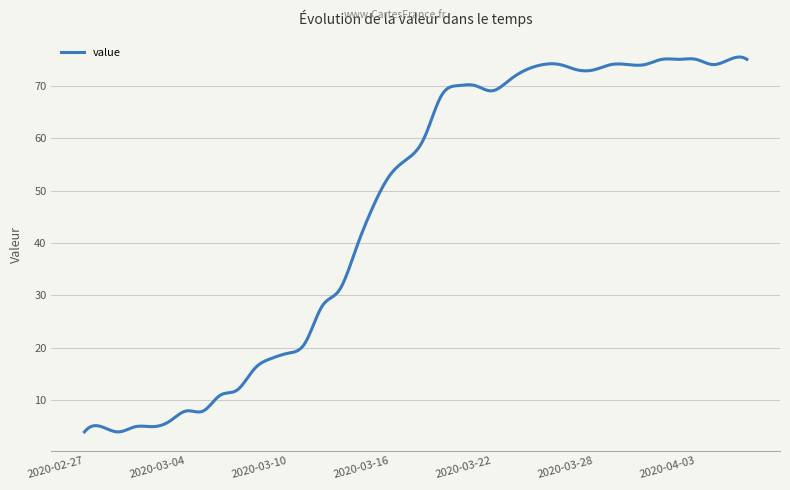

What is the difference between the maximum and minimum values?

71.4